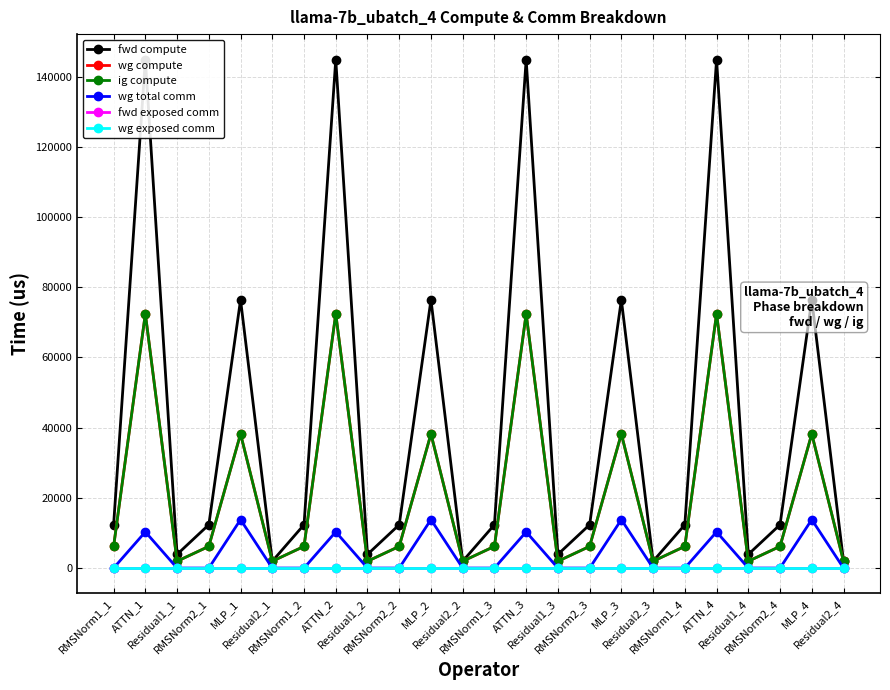

Does the chart have visible grid lines?

Yes